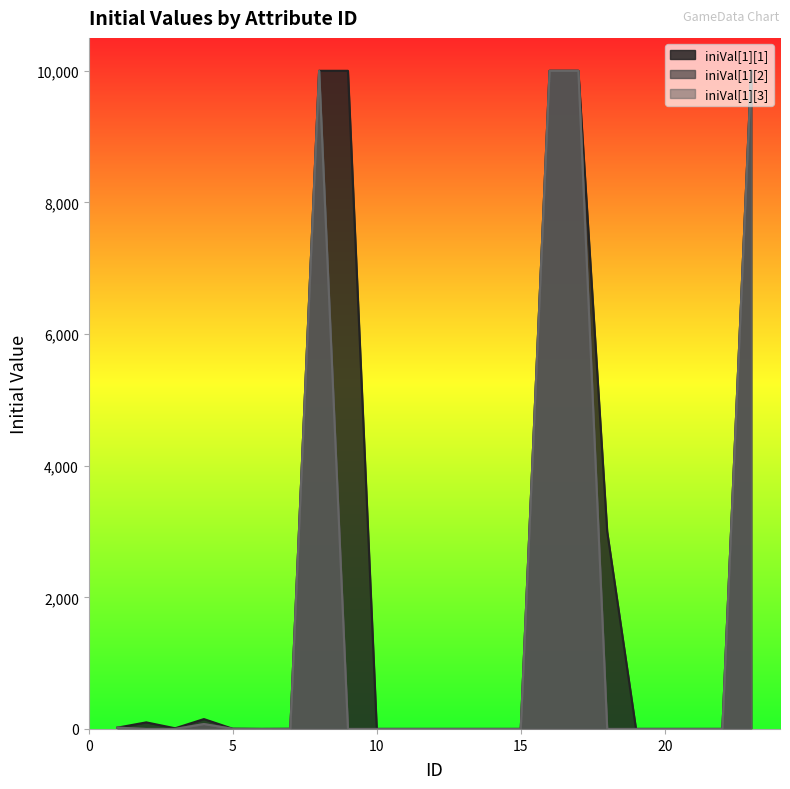

Where is the first local minimum for iniVal[1][3]?

6